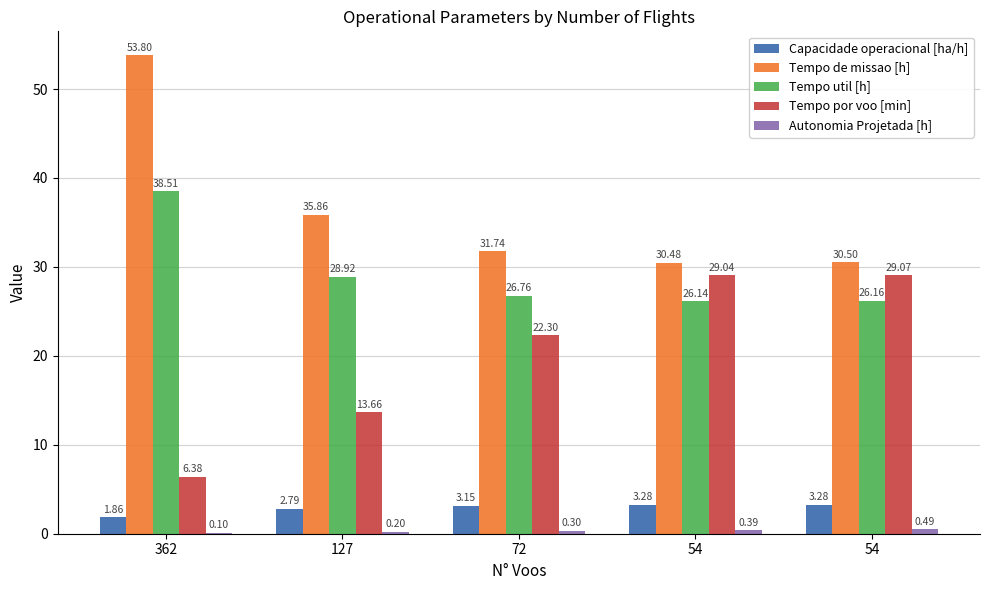

What is the maximum value shown in the chart?

53.8